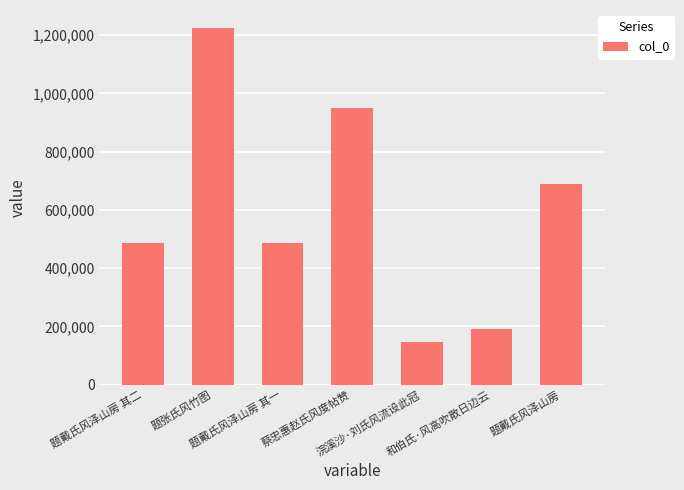

How many bars are there in total?

7